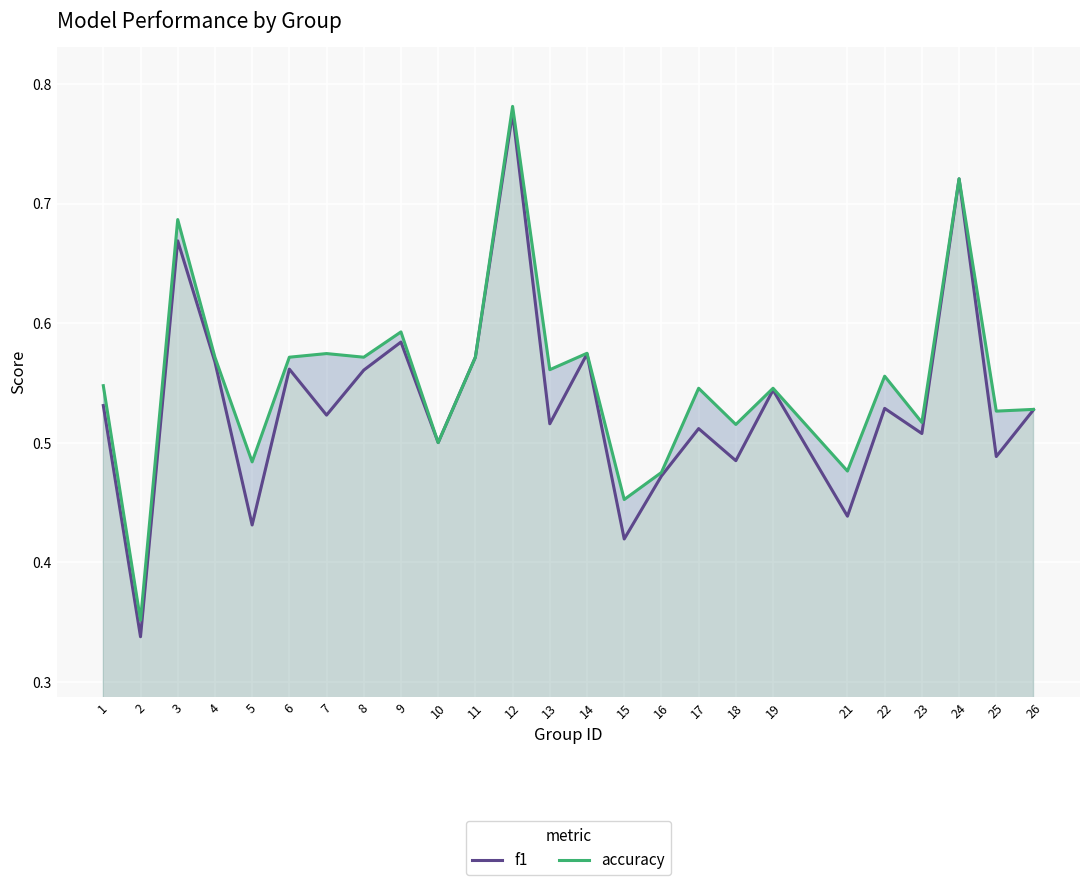

Where is the first local minimum for f1?

2